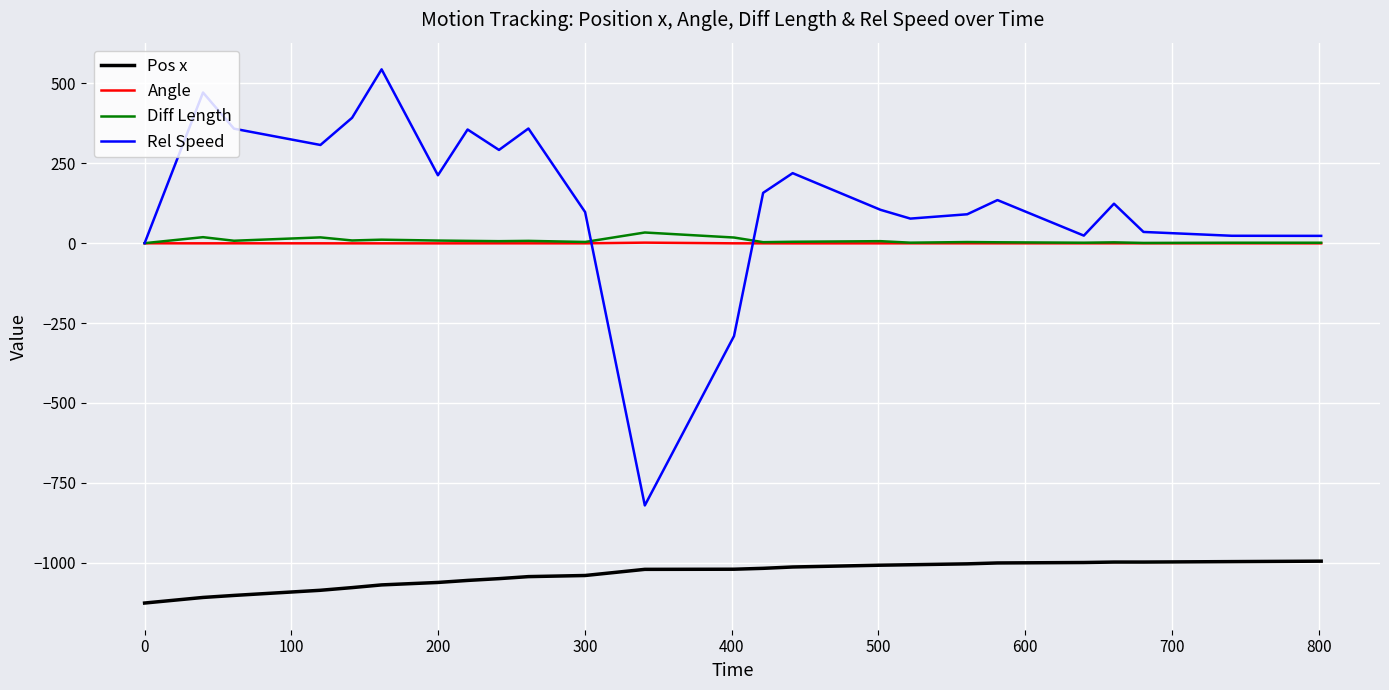

True or false: Angle and Pos x intersect in this chart.

False